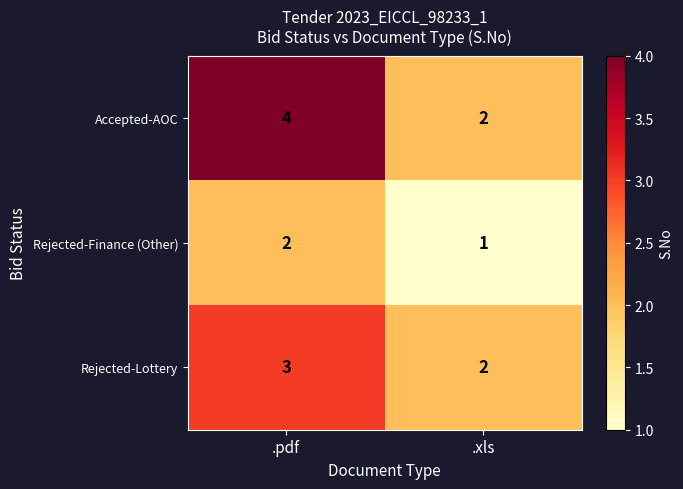

How many series are shown in this chart?

3